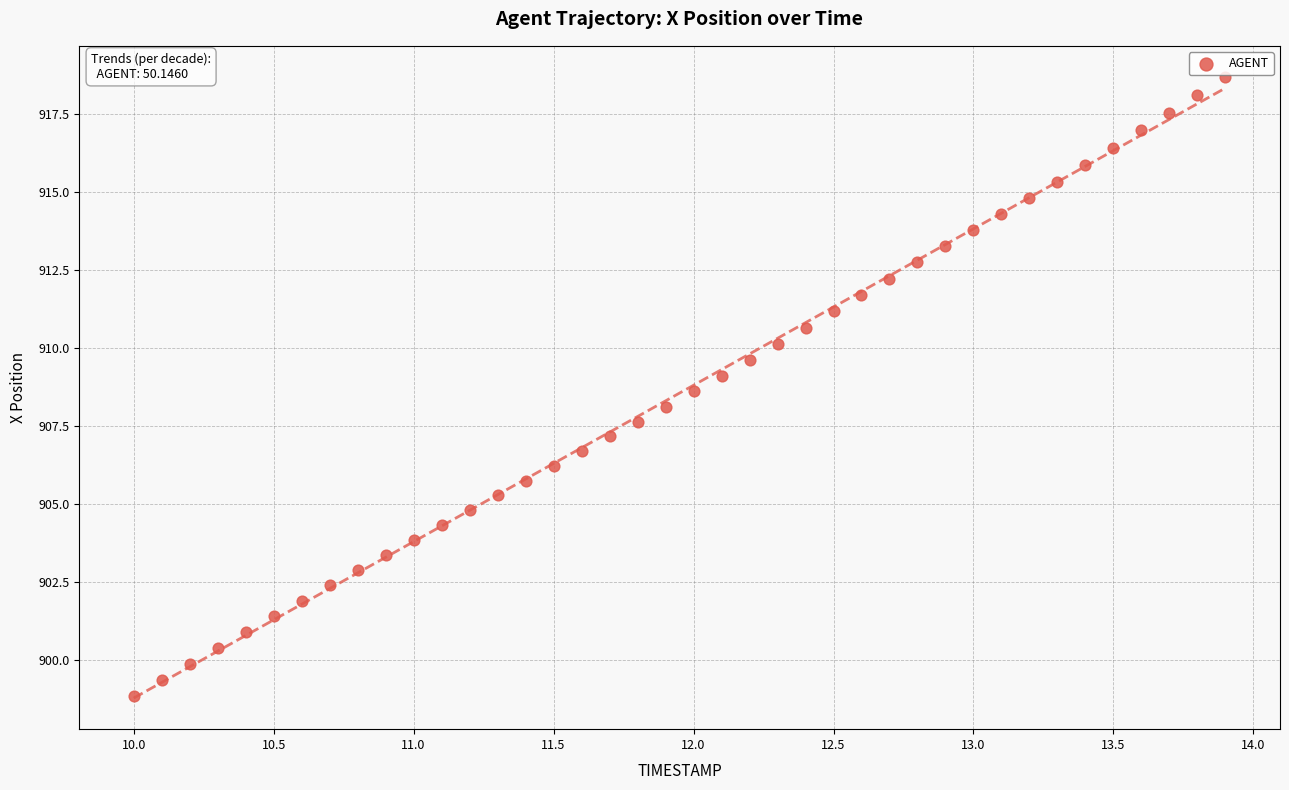

What is the range of X values (max minus min)?

3.9